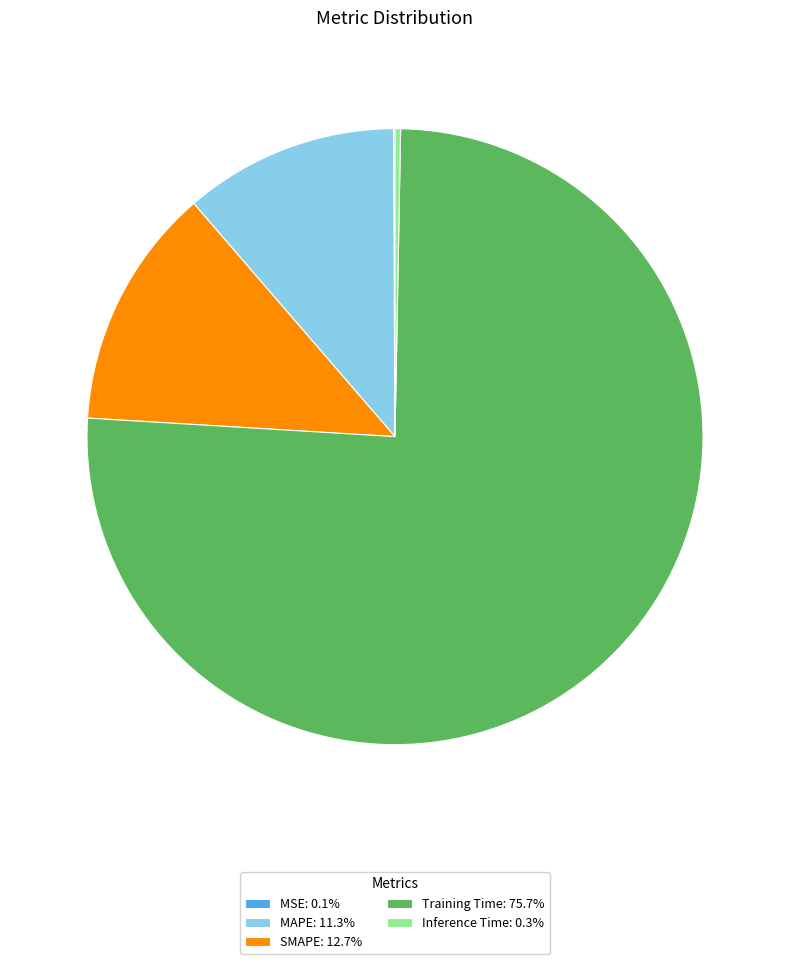

Is the sum of Inference Time: 0.3% and MAPE: 11.3% greater than half?

No